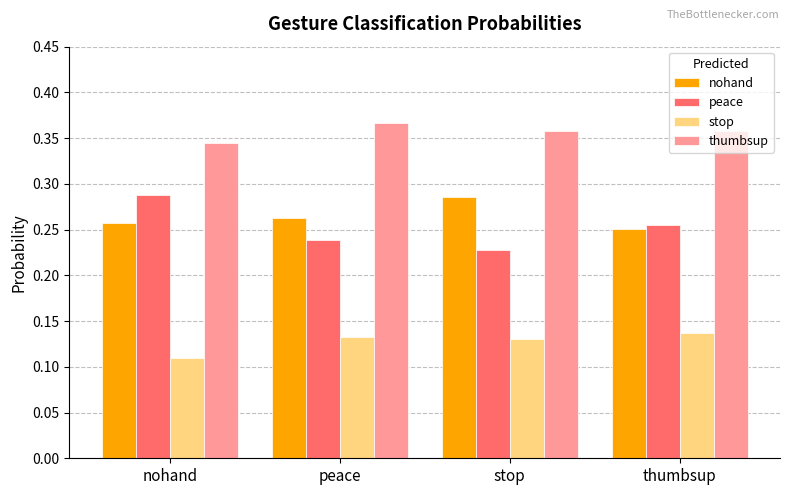

At how many categories does at least one series exceed 0?

4